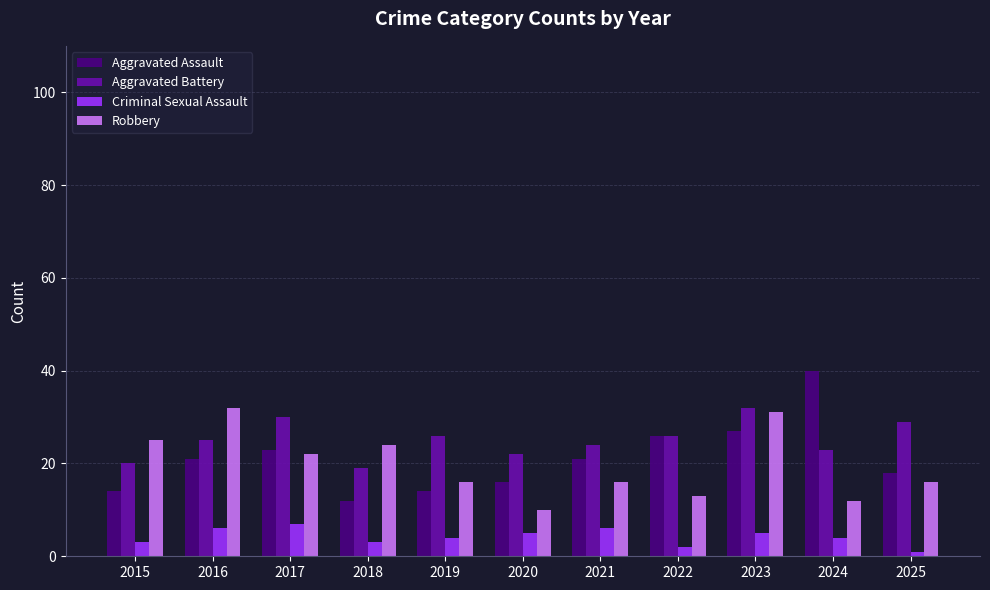

What is the value of the Aggravated Battery bar at the 2nd from the left?

25